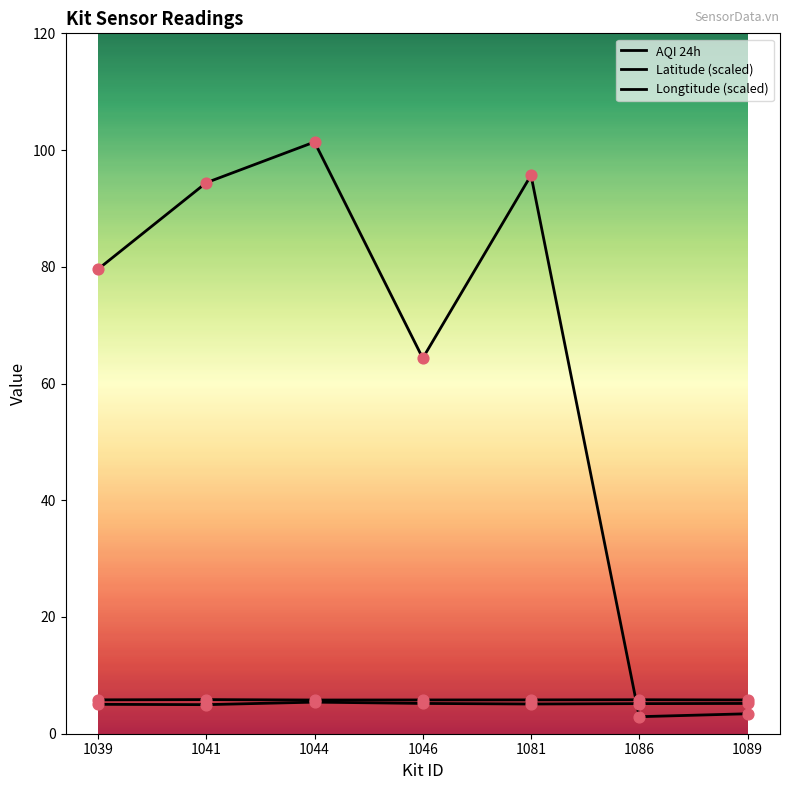

Is this an area chart (filled region under the line)?

No